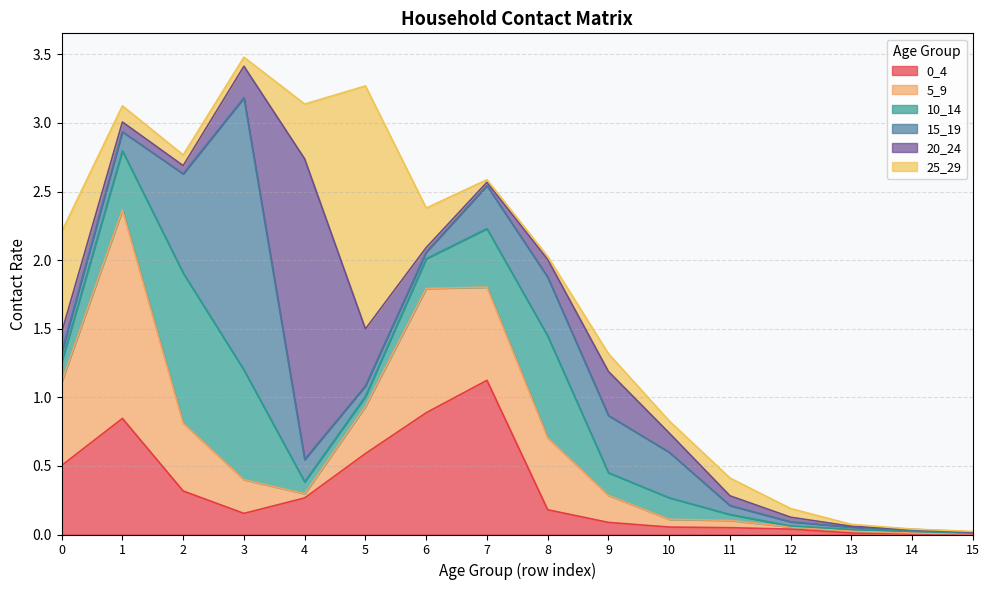

Reading left to right, extract all data points from this chart.

0_4: 0.5	0.8	0.3	0.2	0.3	0.6	0.9	1.1	0.2	0.1	0.1	0.0	0.0	0.0	0.0	0.0
5_9: 0.6	1.5	0.5	0.2	0.0	0.3	0.9	0.7	0.5	0.2	0.1	0.1	0.0	0.0	0.0	0.0
10_14: 0.1	0.4	1.1	0.8	0.1	0.1	0.2	0.4	0.7	0.2	0.2	0.0	0.0	0.0	0.0	0.0
15_19: 0.1	0.1	0.7	2.0	0.2	0.1	0.0	0.3	0.4	0.4	0.3	0.1	0.0	0.0	0.0	0.0
20_24: 0.1	0.1	0.1	0.2	2.2	0.4	0.0	0.0	0.1	0.3	0.1	0.1	0.0	0.0	0.0	0.0
25_29: 0.7	0.1	0.1	0.1	0.4	1.8	0.3	0.0	0.0	0.1	0.1	0.1	0.1	0.0	0.0	0.0